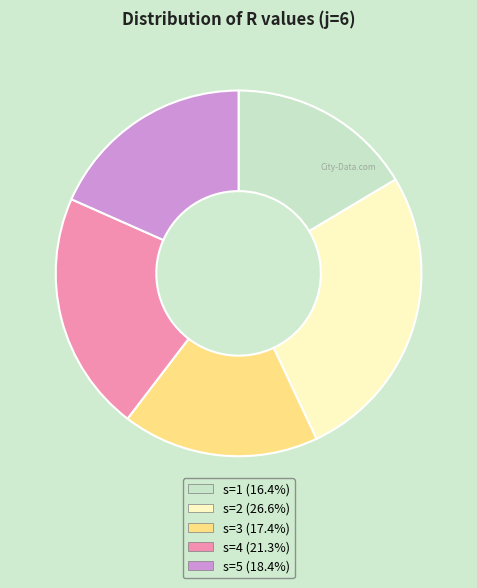

Count the number of slices in the pie.

5